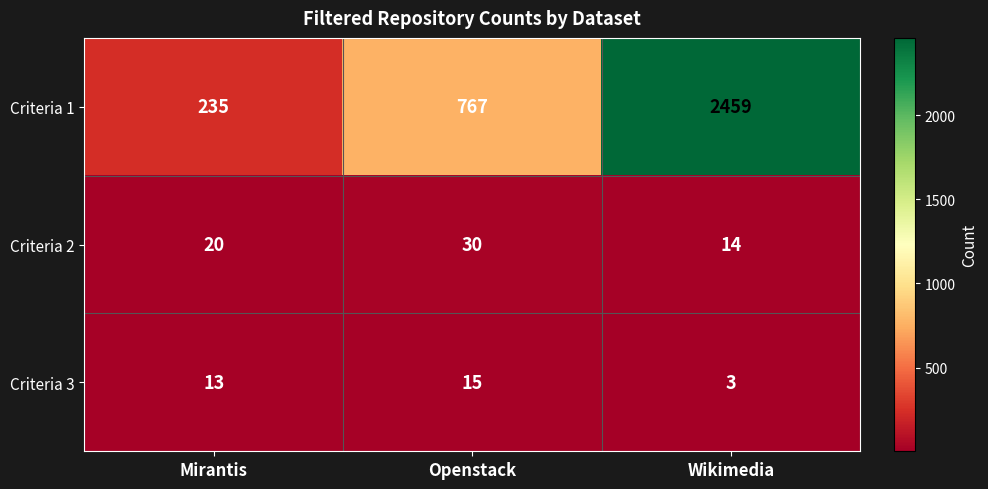

Reading left to right, transcribe all the data shown in this chart.

Criteria 1: Mirantis=235	Openstack=767	Wikimedia=2459
Criteria 2: Mirantis=20	Openstack=30	Wikimedia=14
Criteria 3: Mirantis=13	Openstack=15	Wikimedia=3